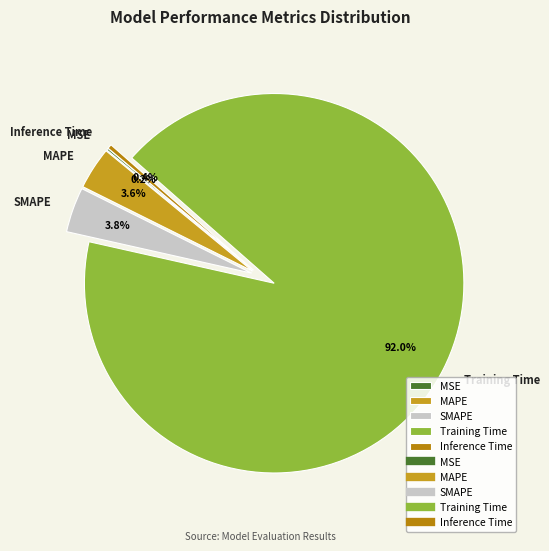

To the nearest percent, what is the average slice percentage?

20%